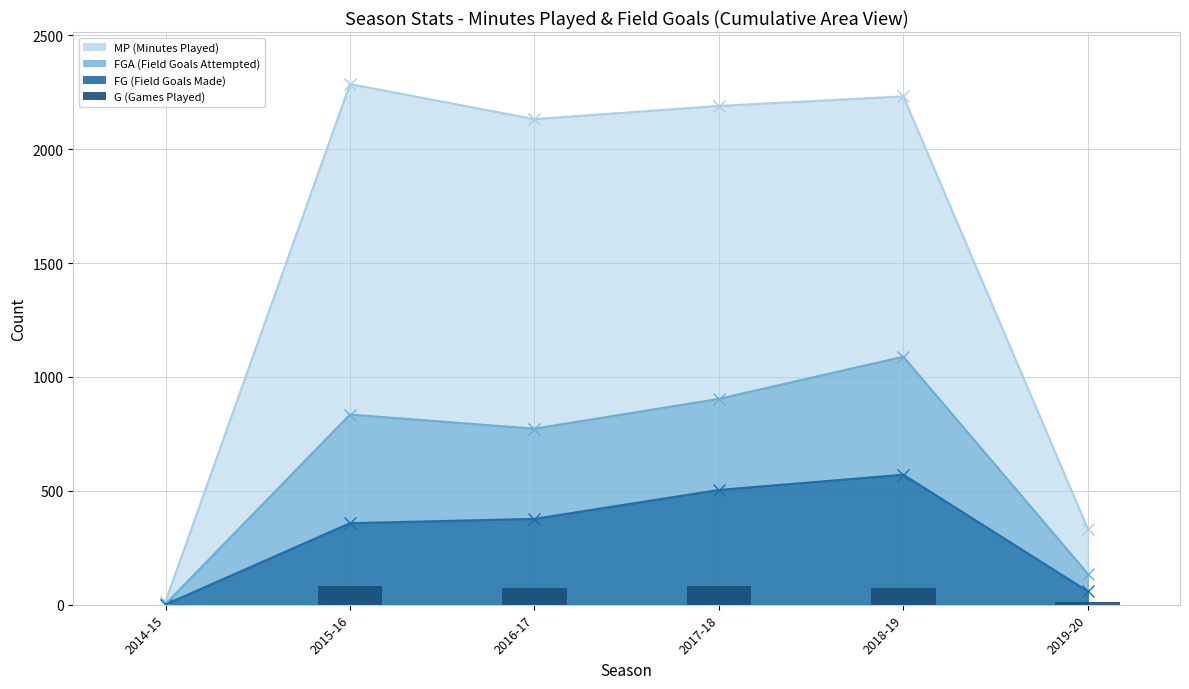

What is the ratio of the value at 2016-17 to the value at 2018-19?

1.0